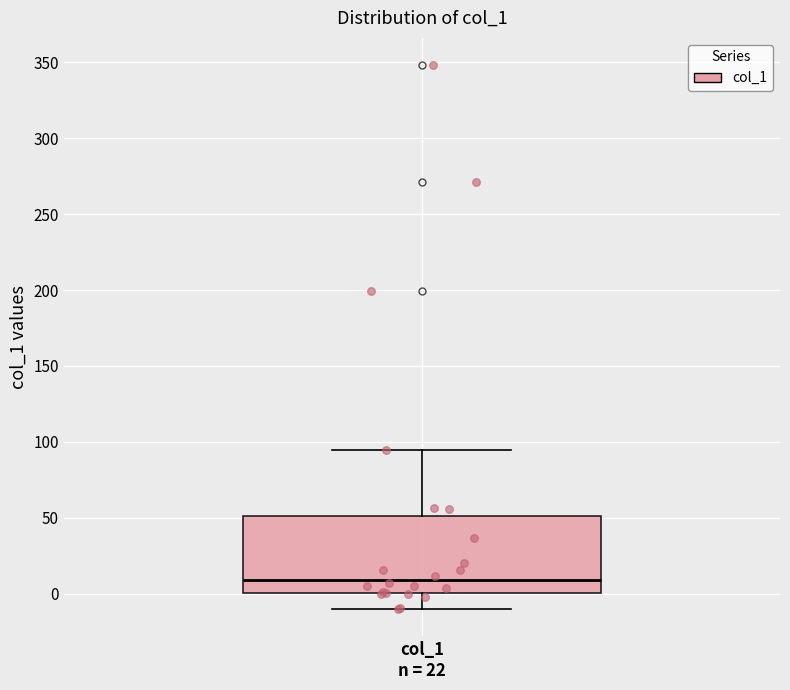

Where is the lower edge of the box for col_1 n = 22 on the y-axis? The values are not printed on the chart, so give them approximately, as read against the axis.

0